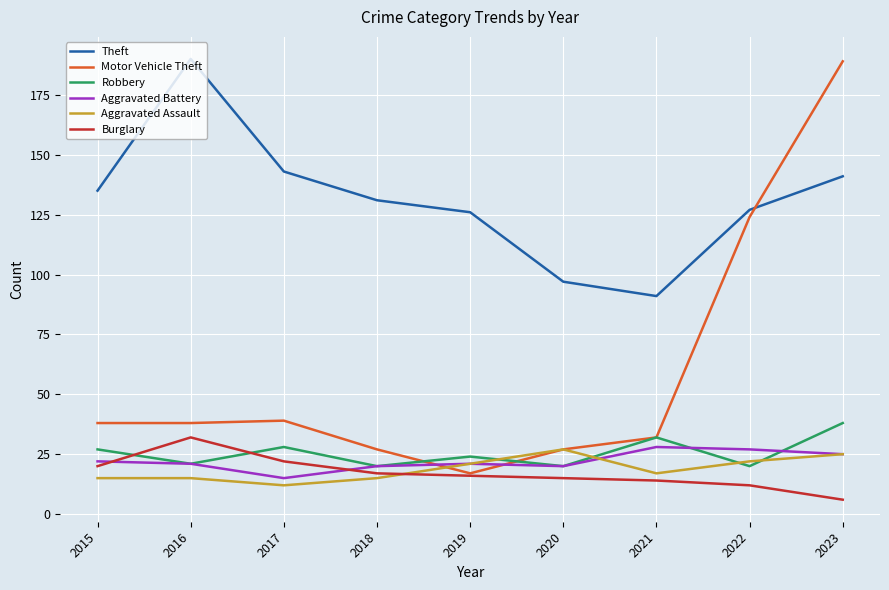

At which label is Motor Vehicle Theft closest to 103?

2022